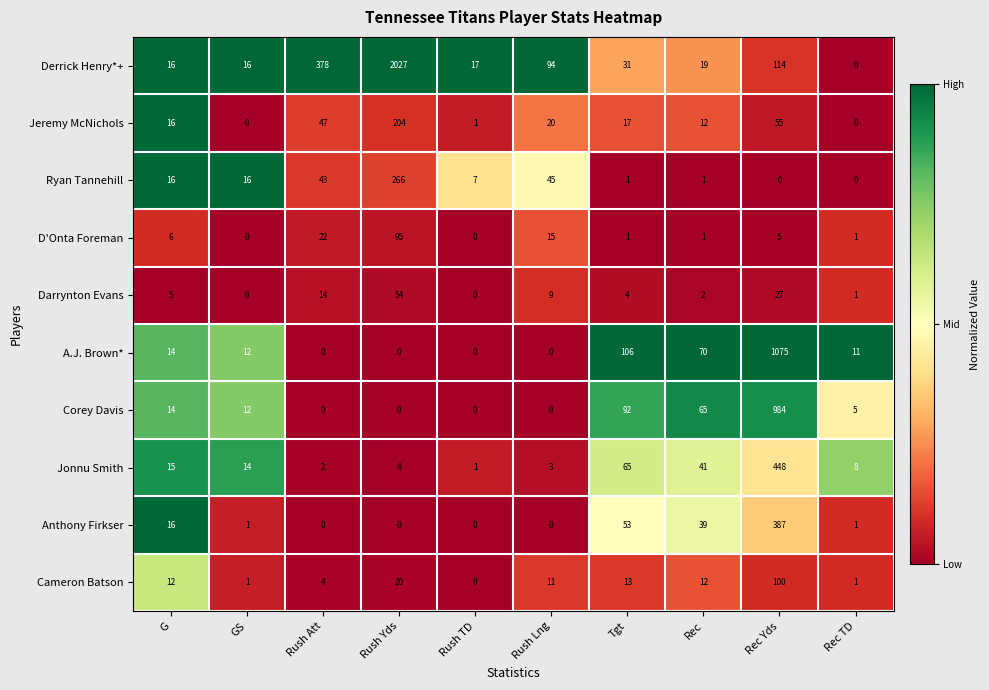

At how many categories does at least one series exceed 0?

10